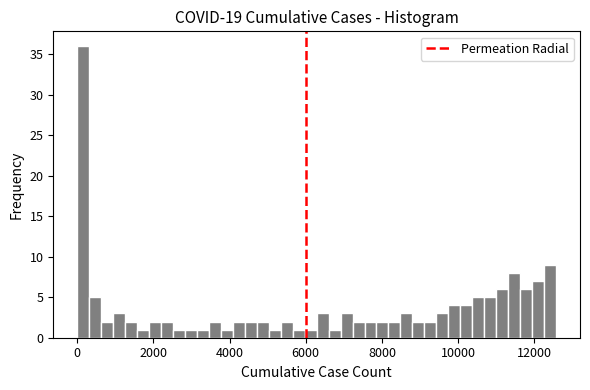

Read against the x-axis, roughly where is the centre of the tallest bar?

200